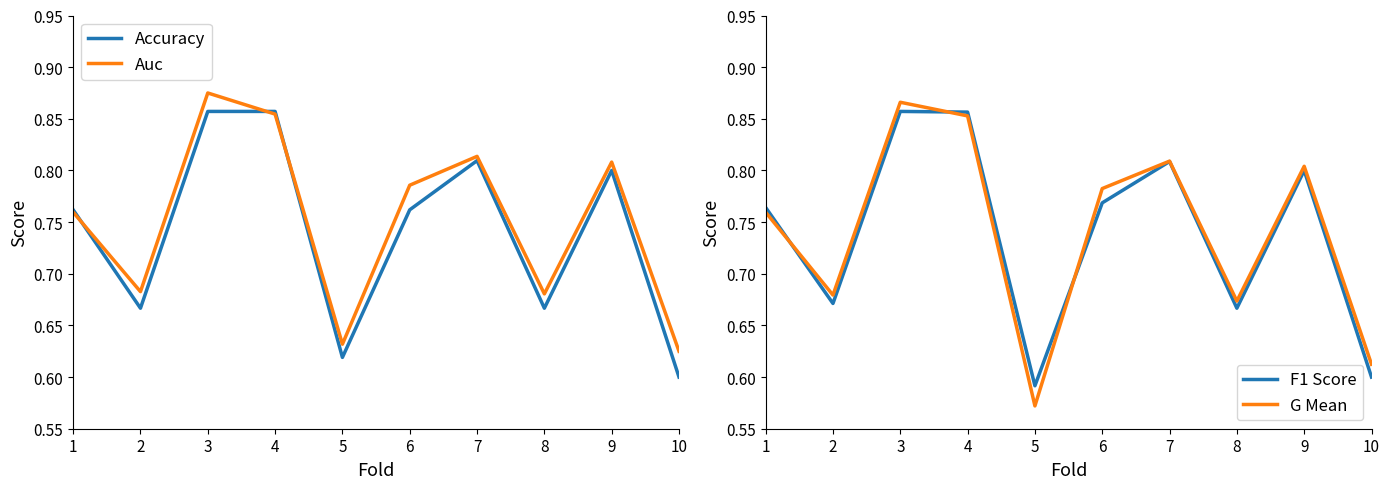

How many interior local peaks does the Auc series have?

3